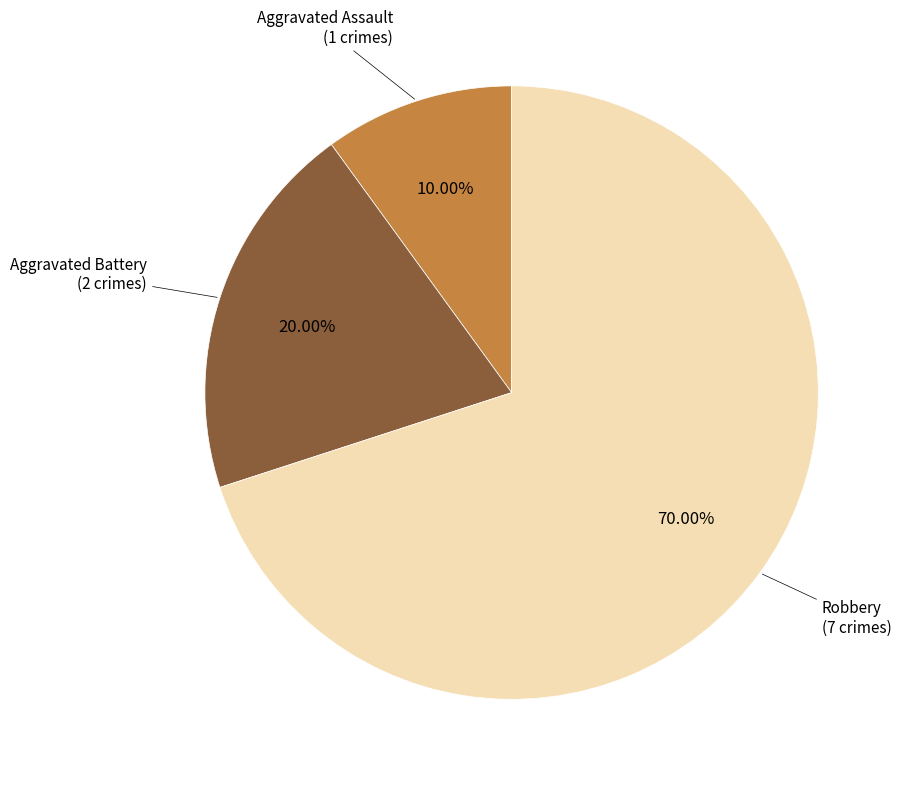

How many slices are in this pie chart?

3